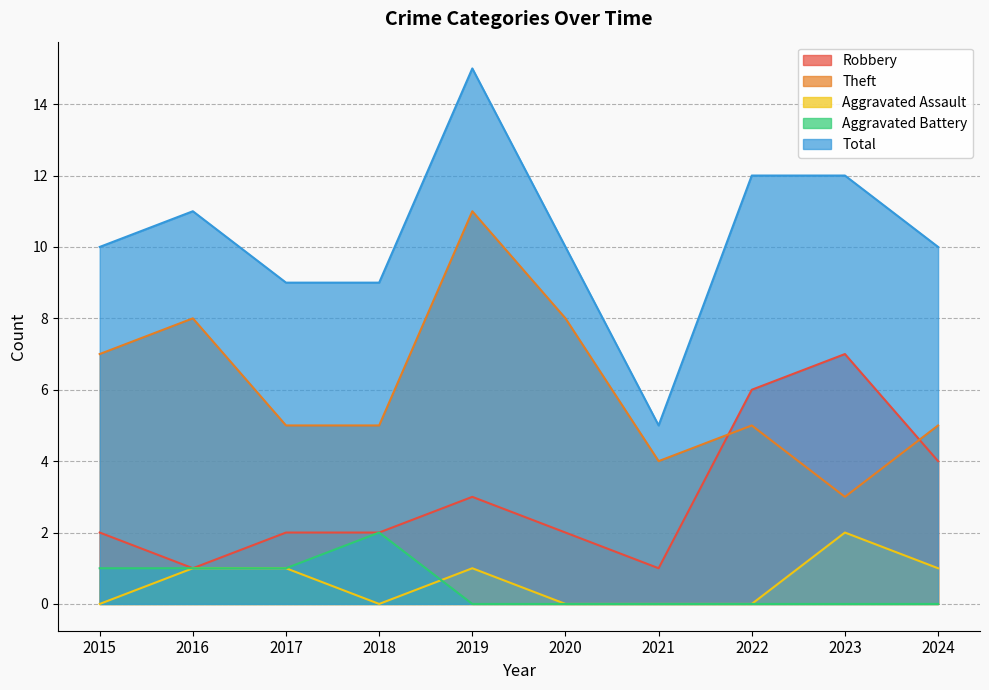

The value of Theft at 2023 is 5. True or false?

False